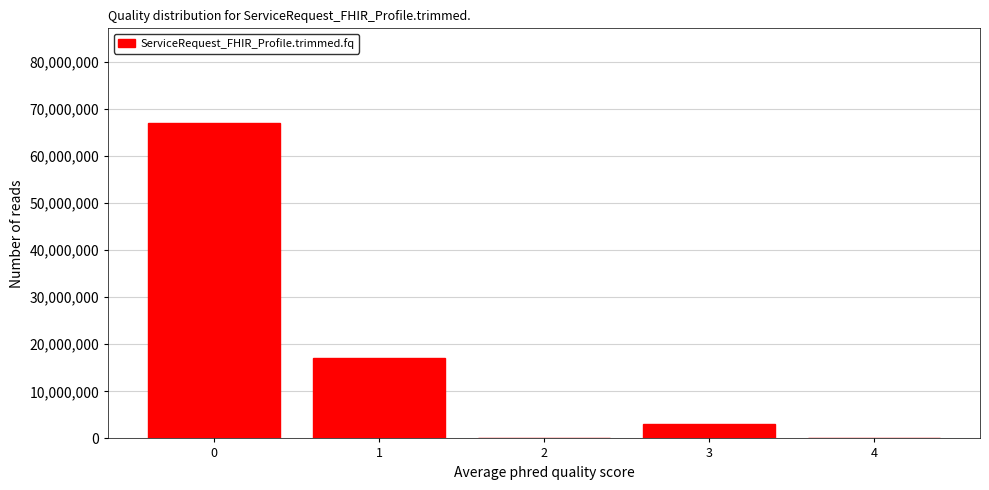

Reading right to left, transcribe all the data shown in this chart.

4=0	3=3000000	2=0	1=17000000	0=67000000